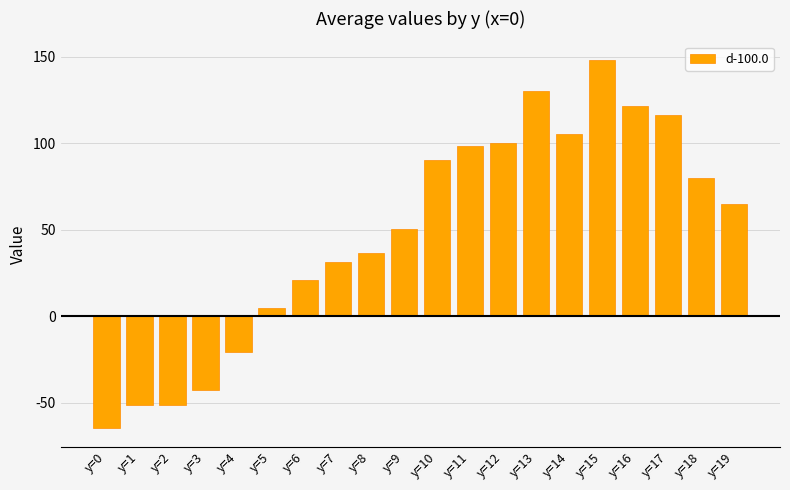

Read the value at y=4.

-20.7